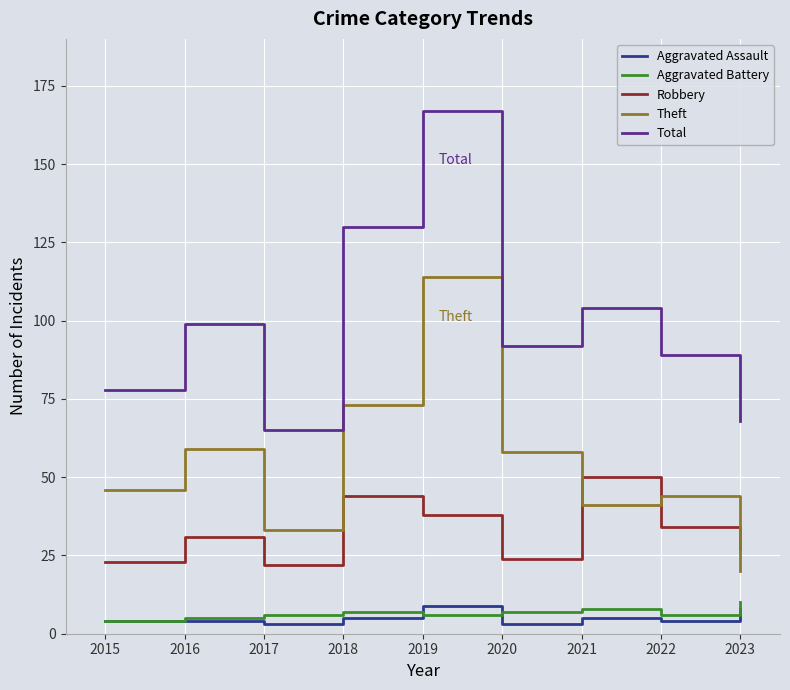

True or false: Aggravated Battery and Total intersect in this chart.

False